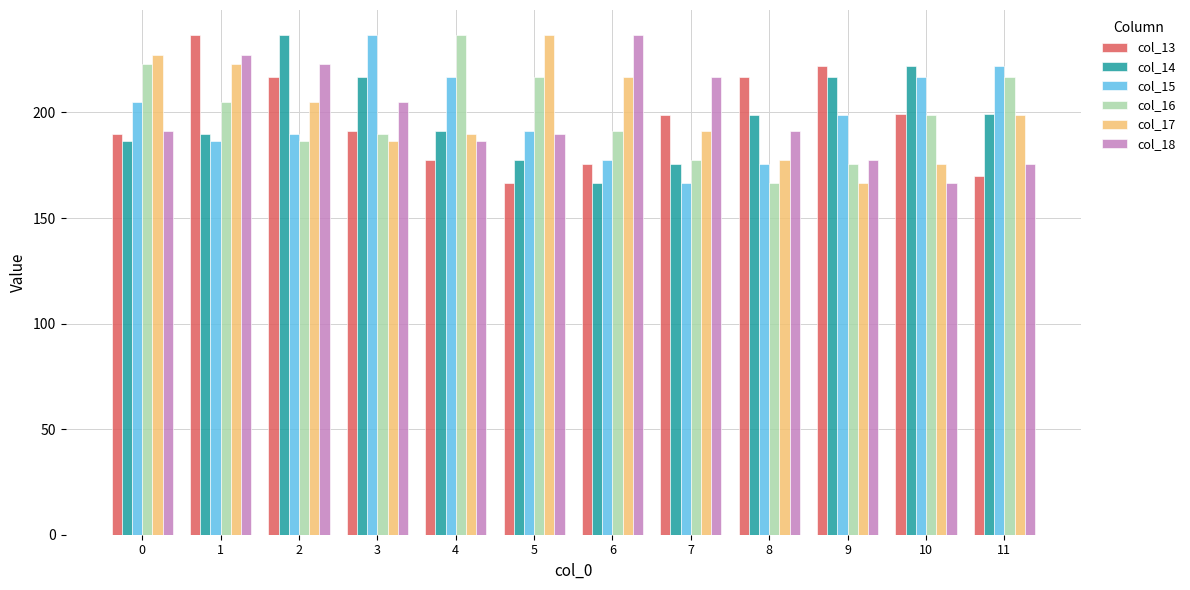

What is the approximate value of col_18 at 10?

166.4